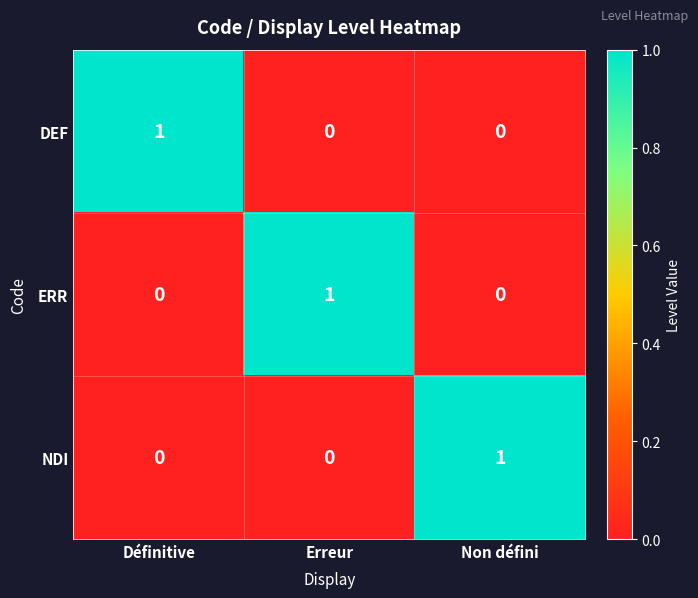

What is the spread (max minus min) of values at Erreur?

1